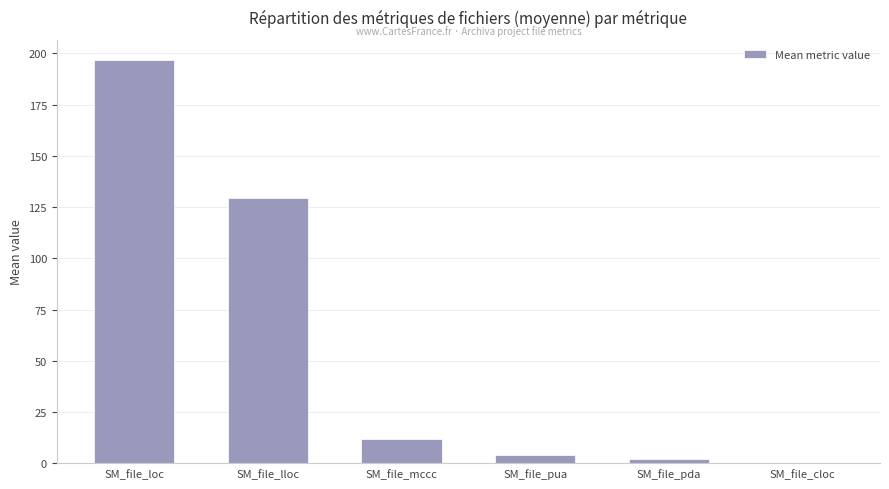

Between SM_file_cloc and SM_file_lloc, which is larger?

SM_file_lloc